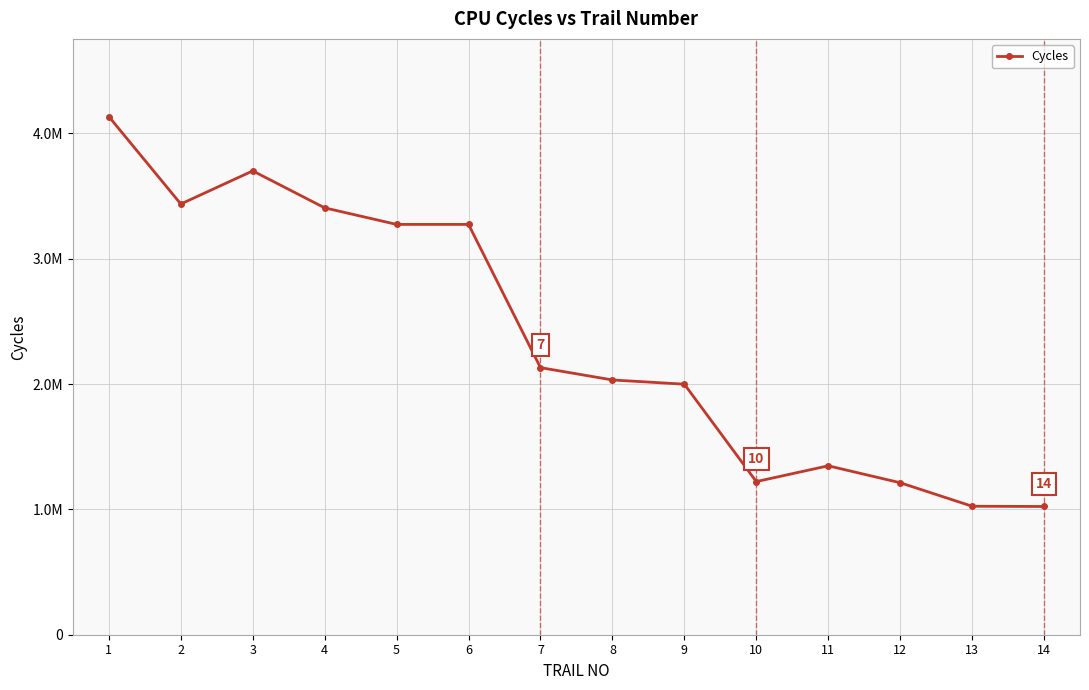

How many interior local valleys (lower than both neighbors) does the data have?

2